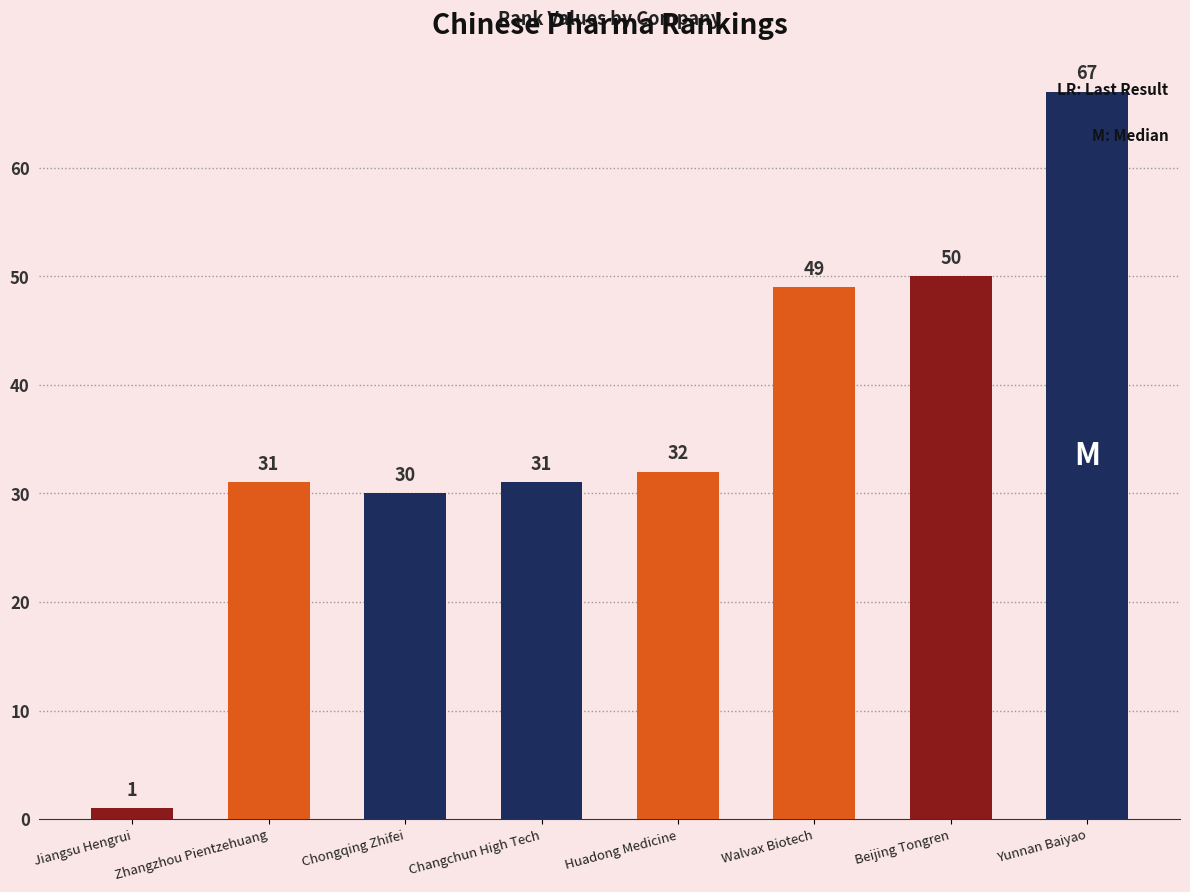

At which label is the value closest to 34?

Huadong Medicine